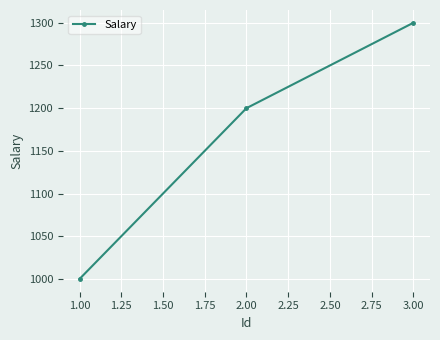

Is this an area chart (filled region under the line)?

No